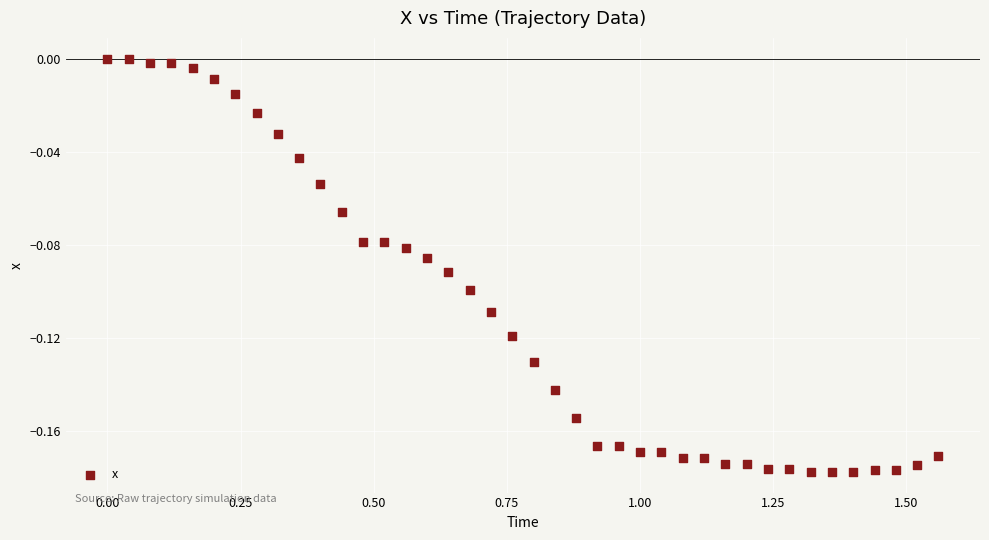

How many points are shown in the scatter plot?

40